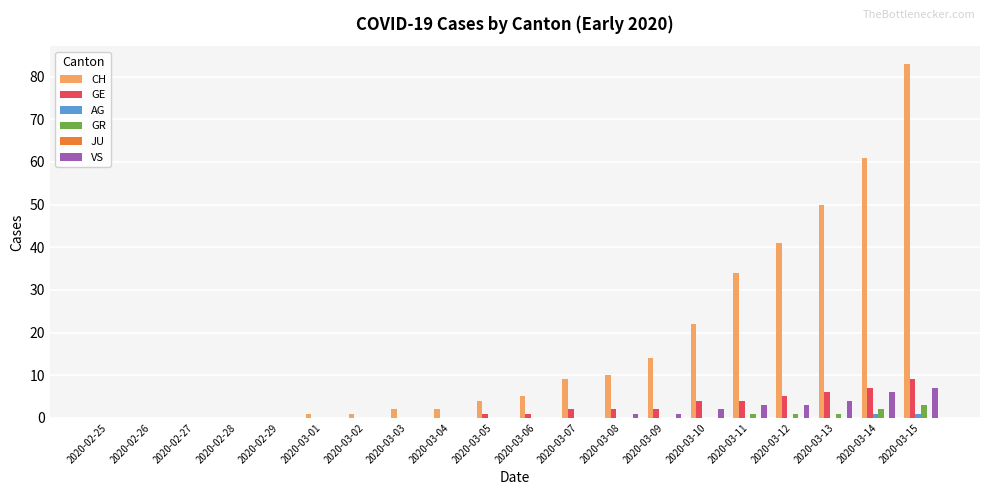

What is the total value across all series at 2020-03-13?

61